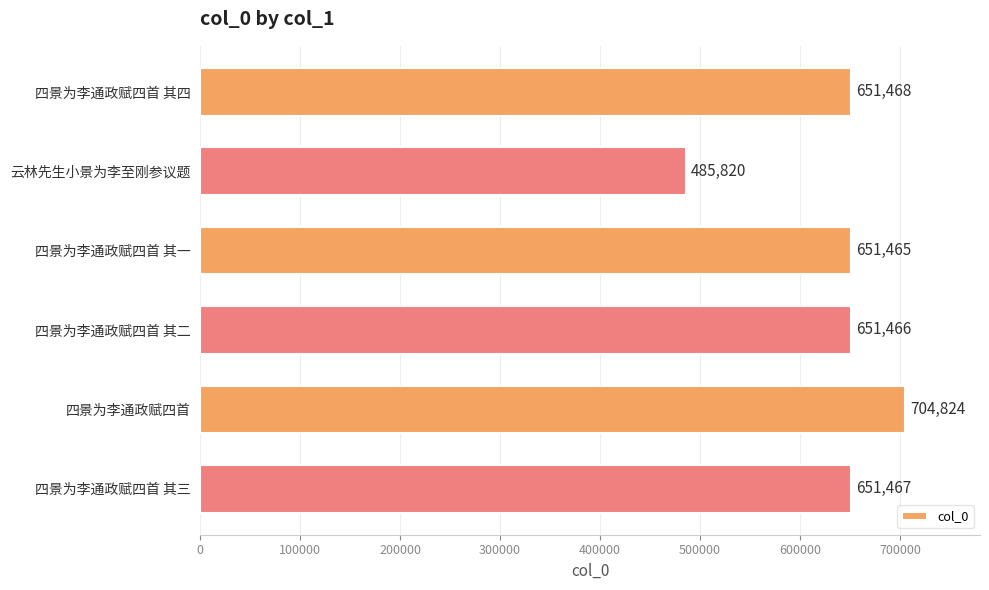

Between 四景为李通政赋四首 其三 and 四景为李通政赋四首, which is larger?

四景为李通政赋四首